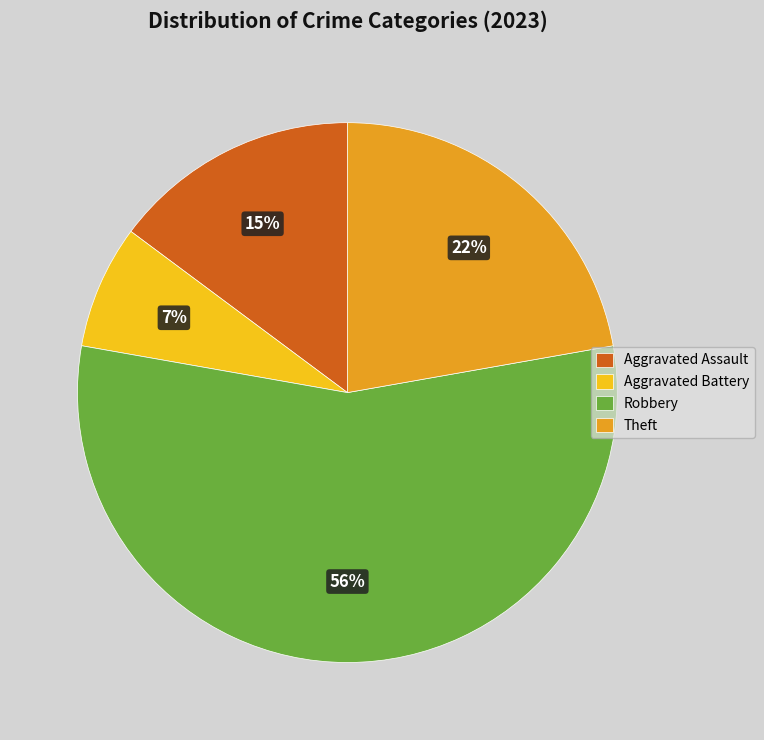

To the nearest percent, what is the average slice percentage?

25%